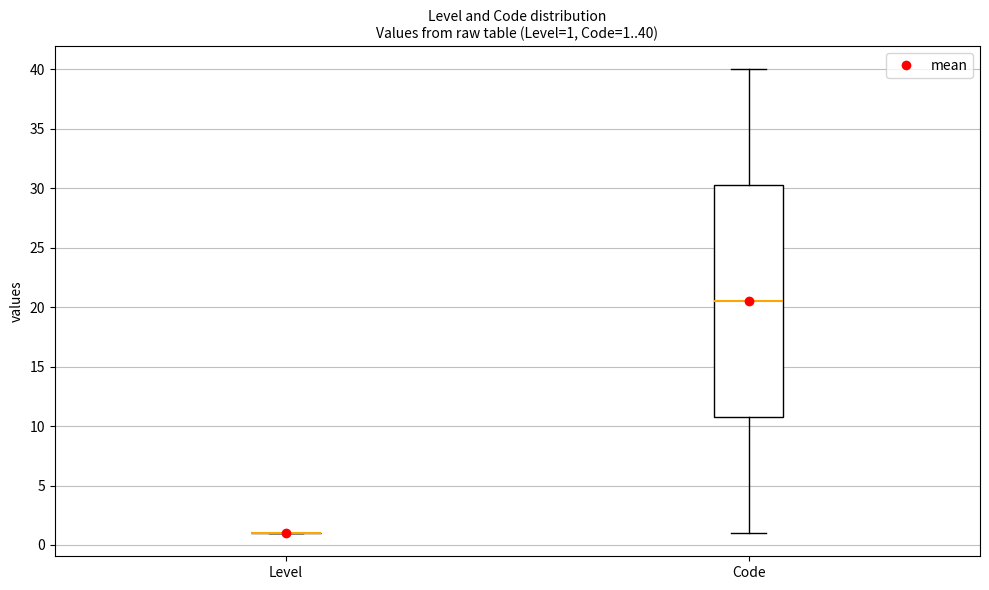

Comparing the boxes themselves (not the whiskers), which one is the tallest?

Code